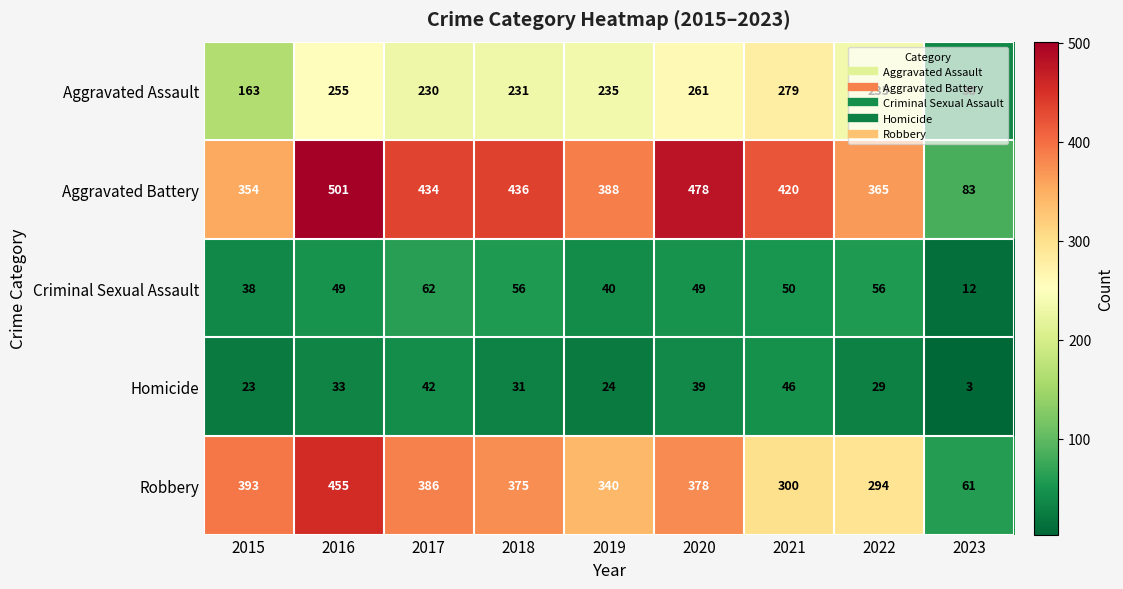

True or false: Criminal Sexual Assault has a value of 56 at 2022.

True